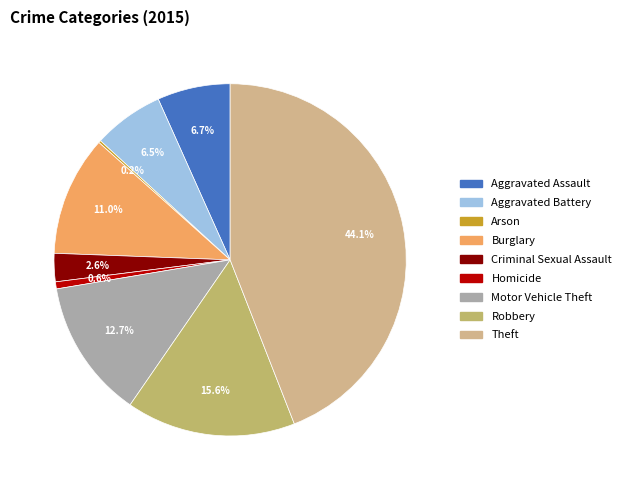

Combined, do Robbery and Homicide account for over 50%?

No